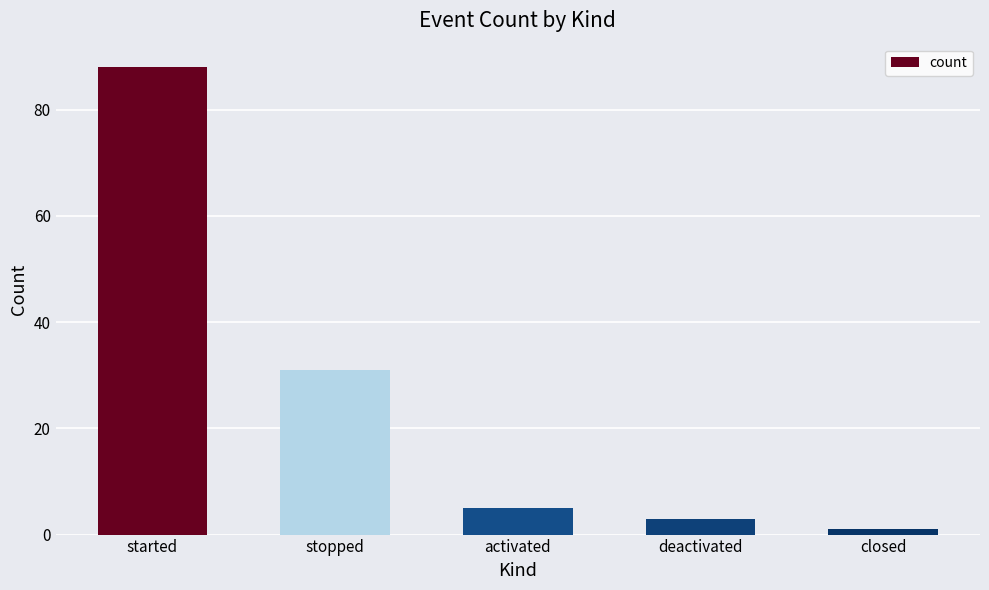

What position from the left is started?

1